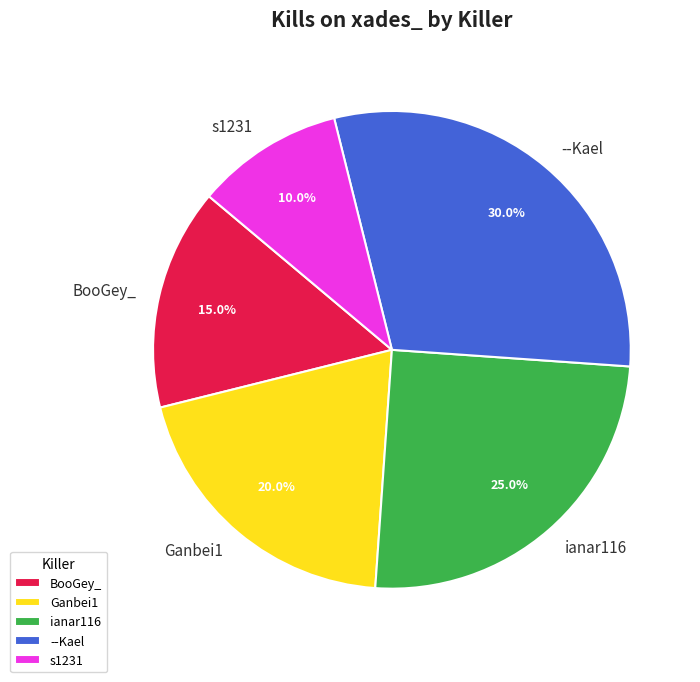

Which category has the biggest portion of the pie?

--Kael